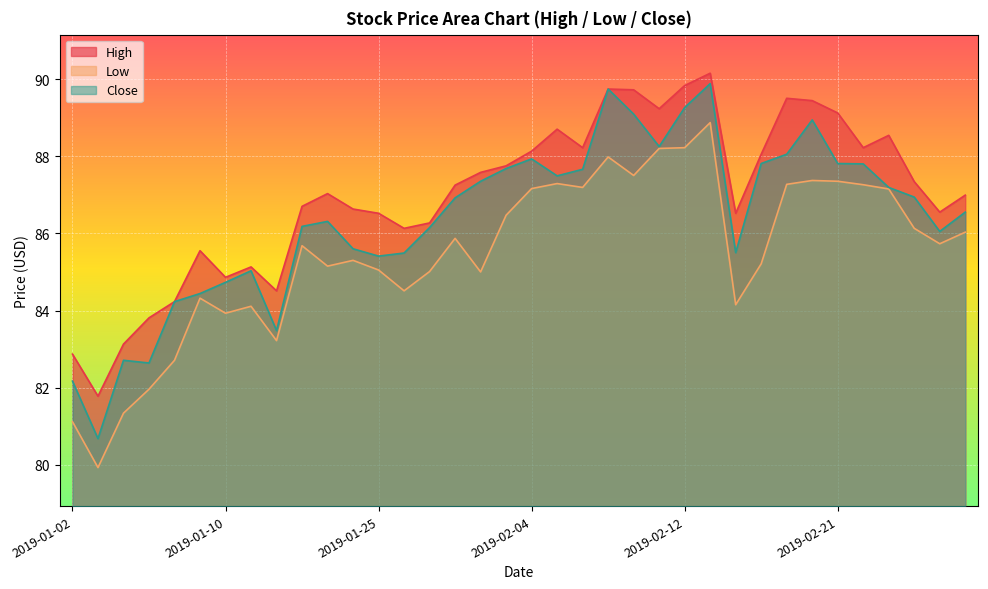

The value of Close at 2019-02-13 is 62.0. True or false?

False